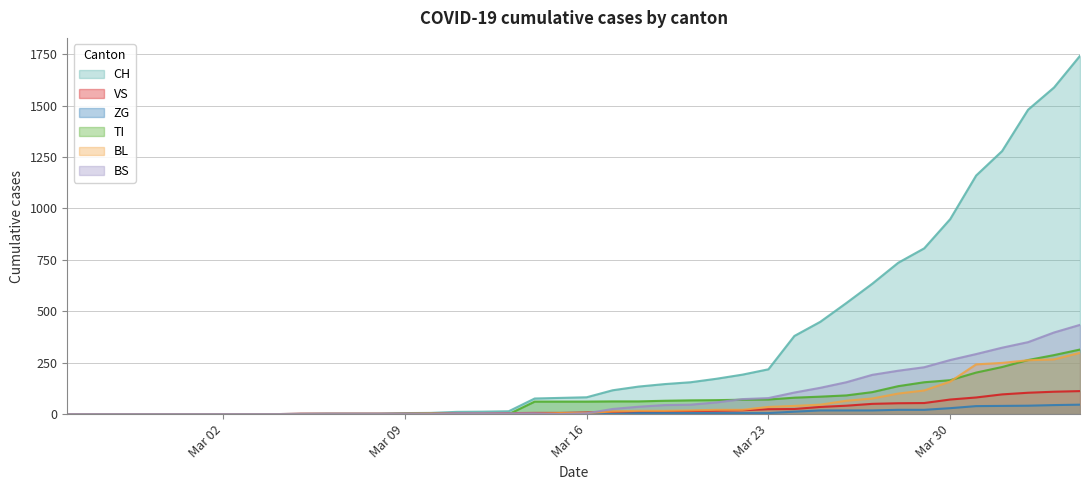

What is the maximum value for ZG?

46